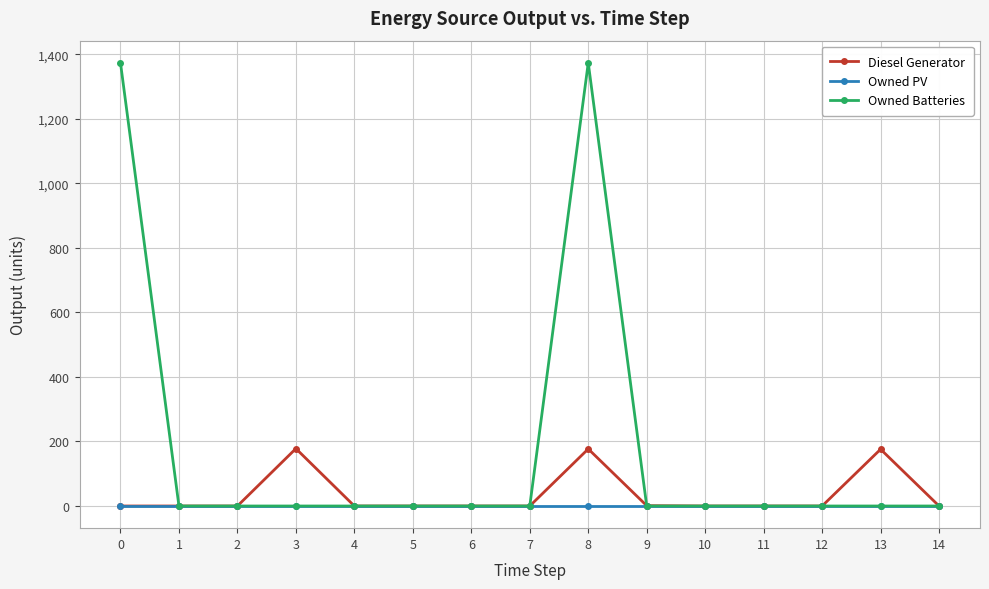

True or false: Diesel Generator has more than 2 points higher than both neighbors.

True